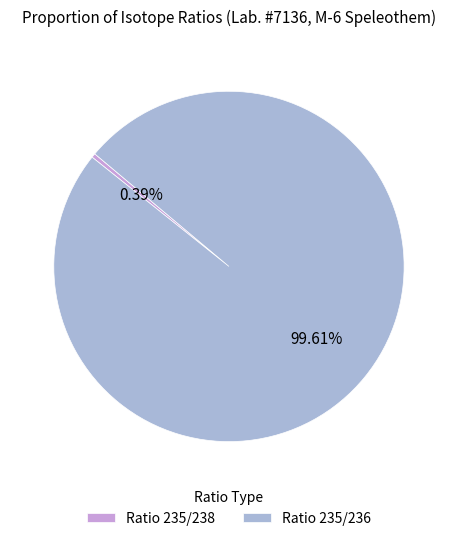

Does any single category account for the majority?

Yes